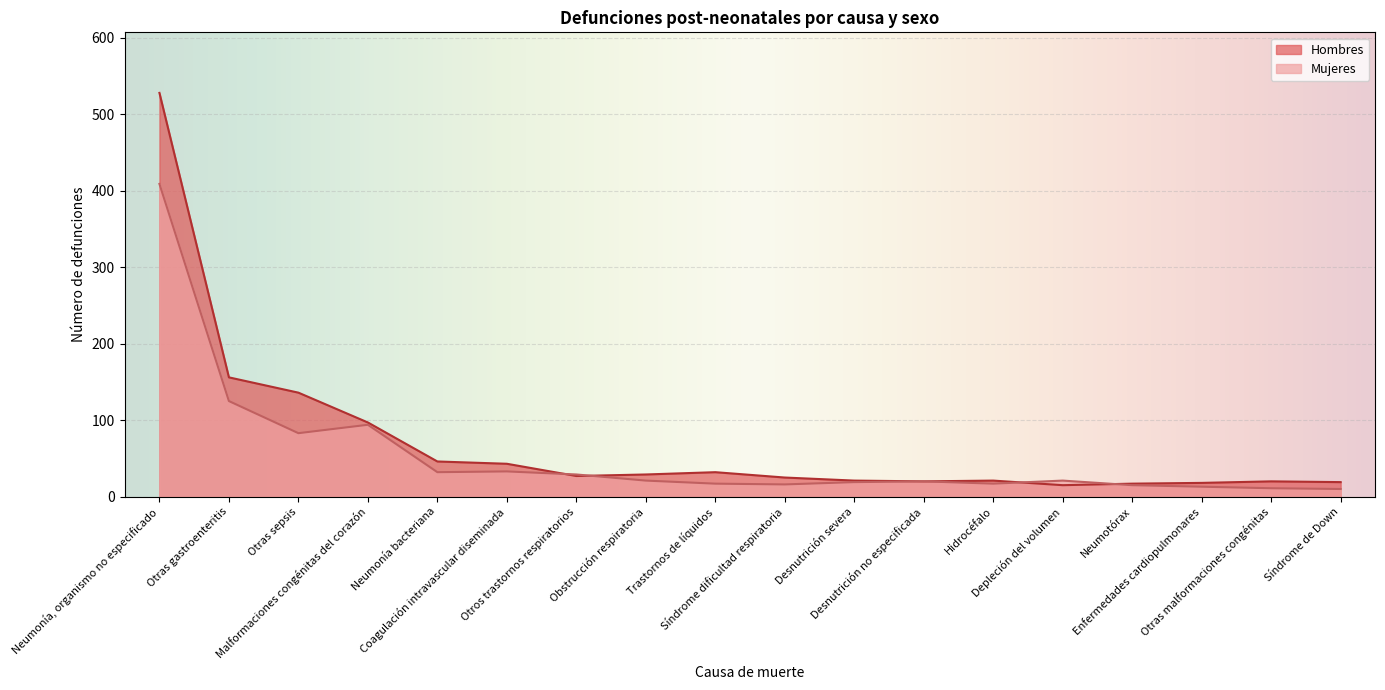

List the series in order of their overall mean, lowest first.

Mujeres, Hombres